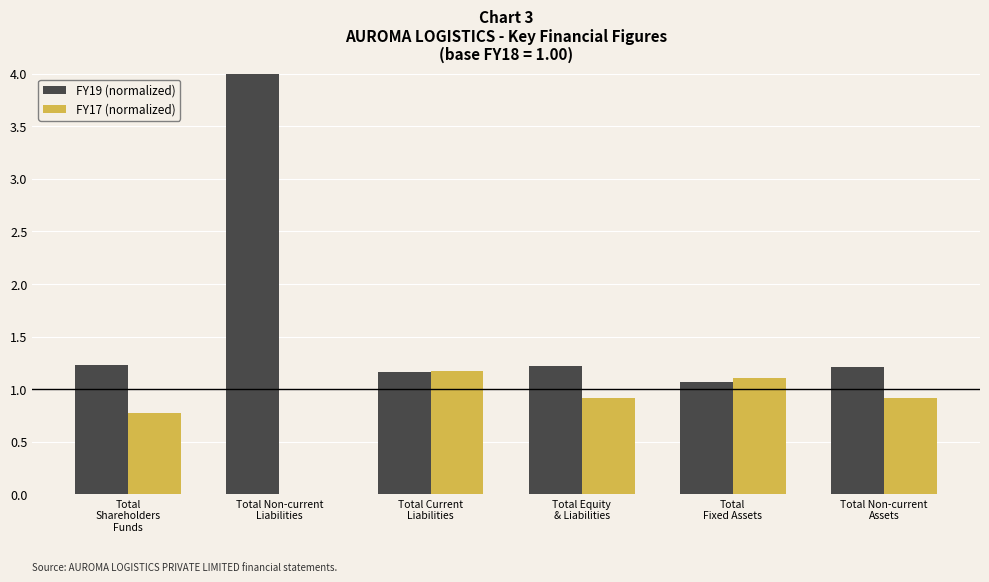

The FY19 (normalized) series shows 1.2 at Total Equity
& Liabilities. True or false?

True